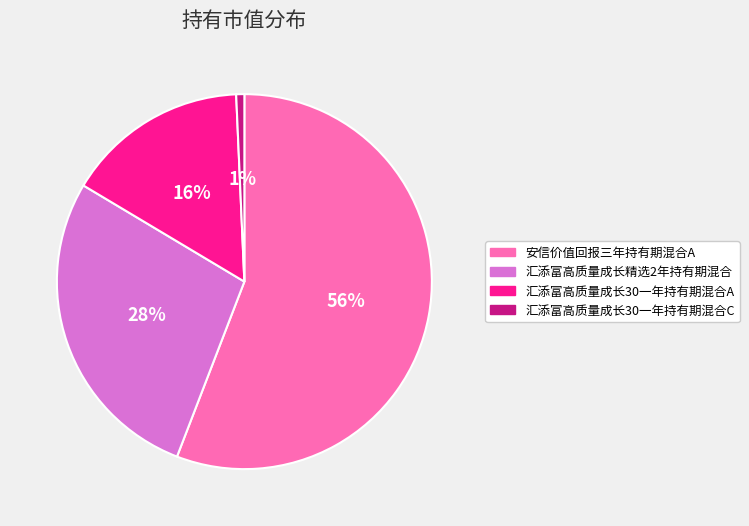

Which category accounts for the majority?

安信价值回报三年持有期混合A